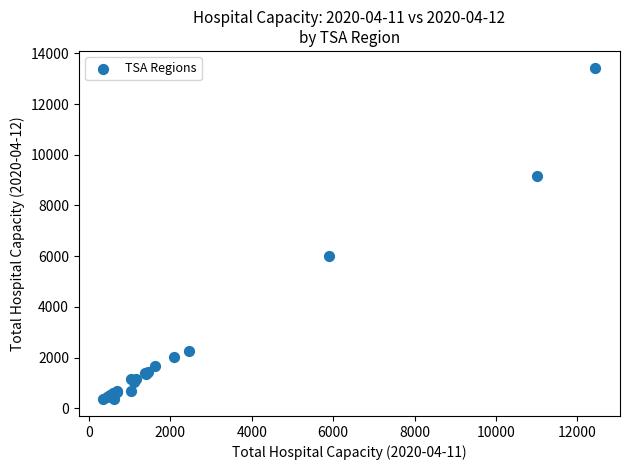

What Y value in the scatter plot is closest to 6895?

6001